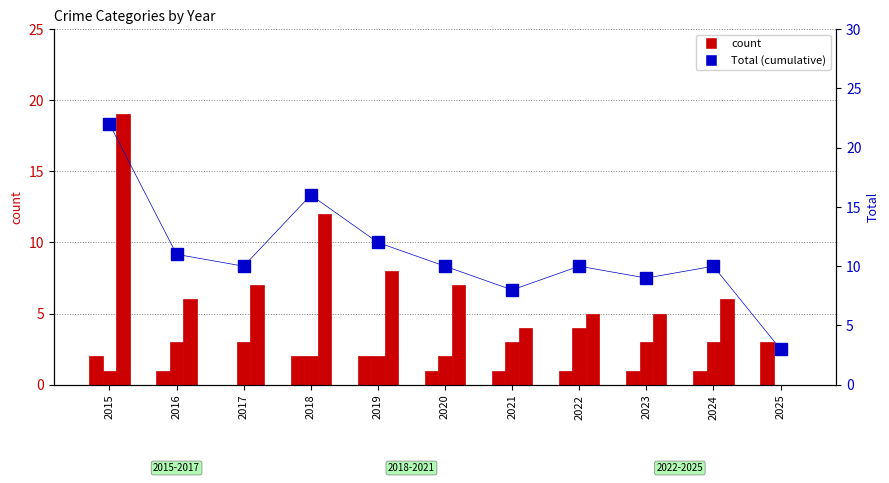

How many distinct data groups are displayed?

4